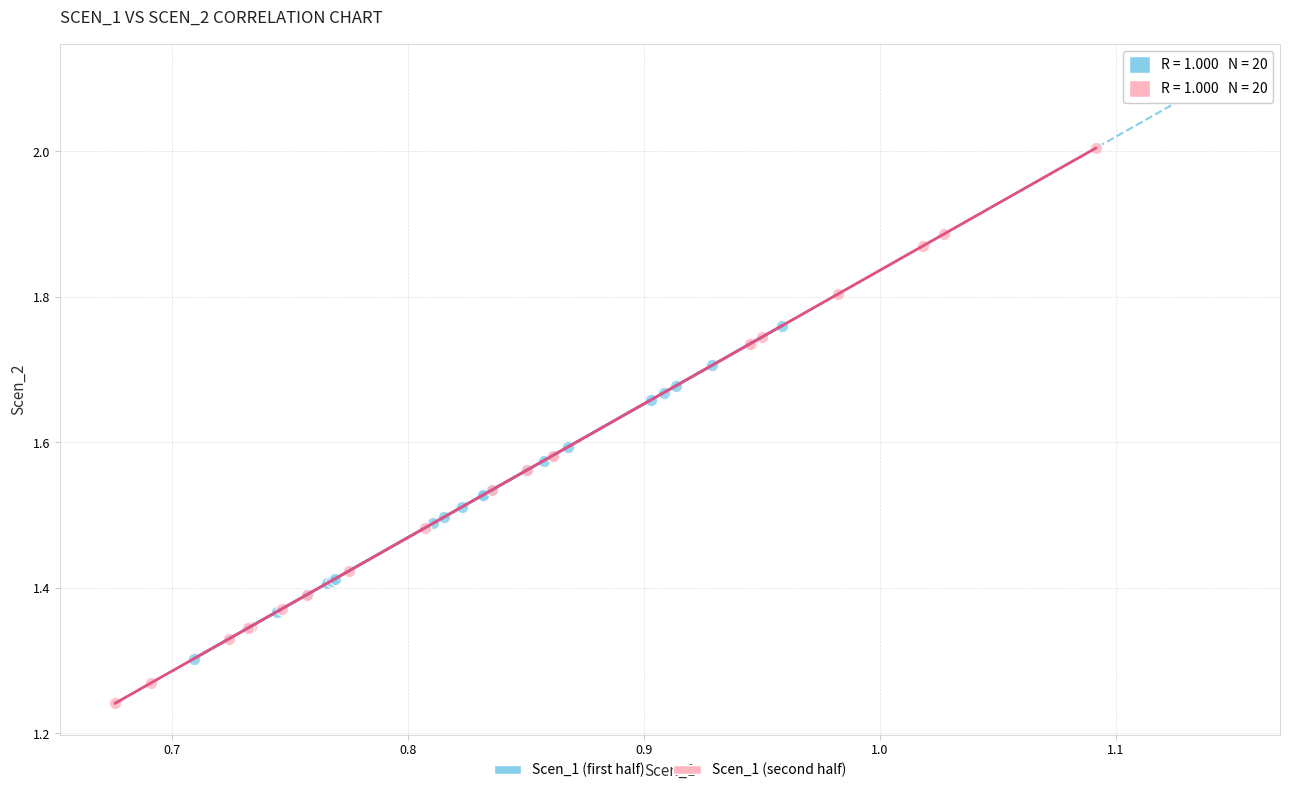

Which series contains the highest Y value?

Scen_1 (second half)